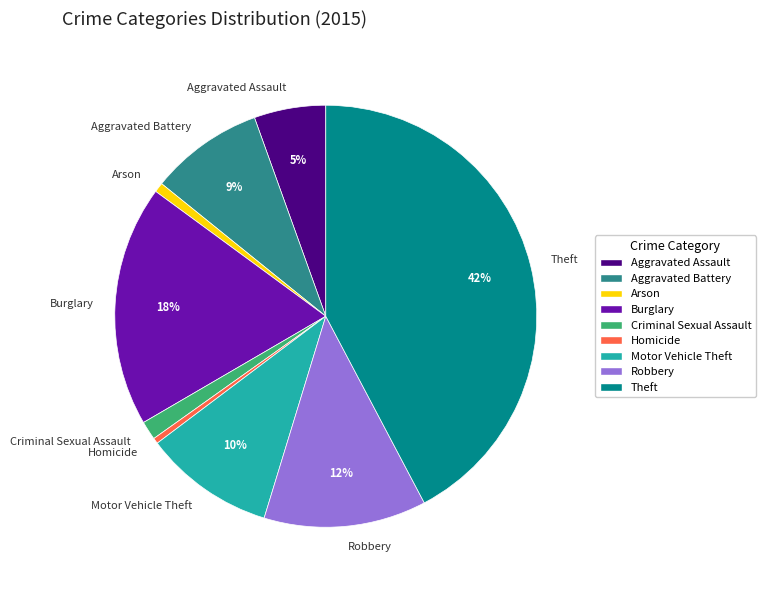

To the nearest percent, what is the average slice percentage?

11%